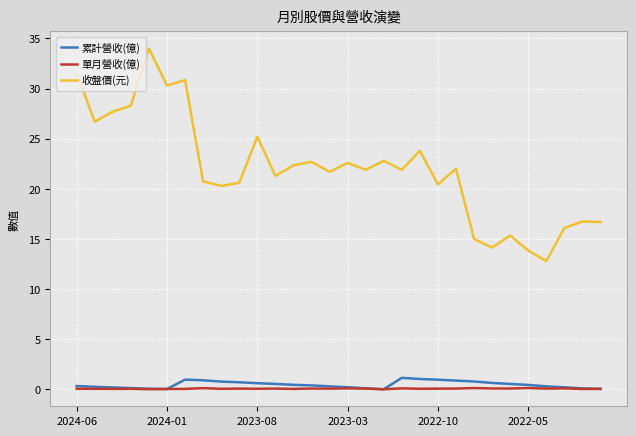

Which series has the widest spread of values?

收盤價(元)